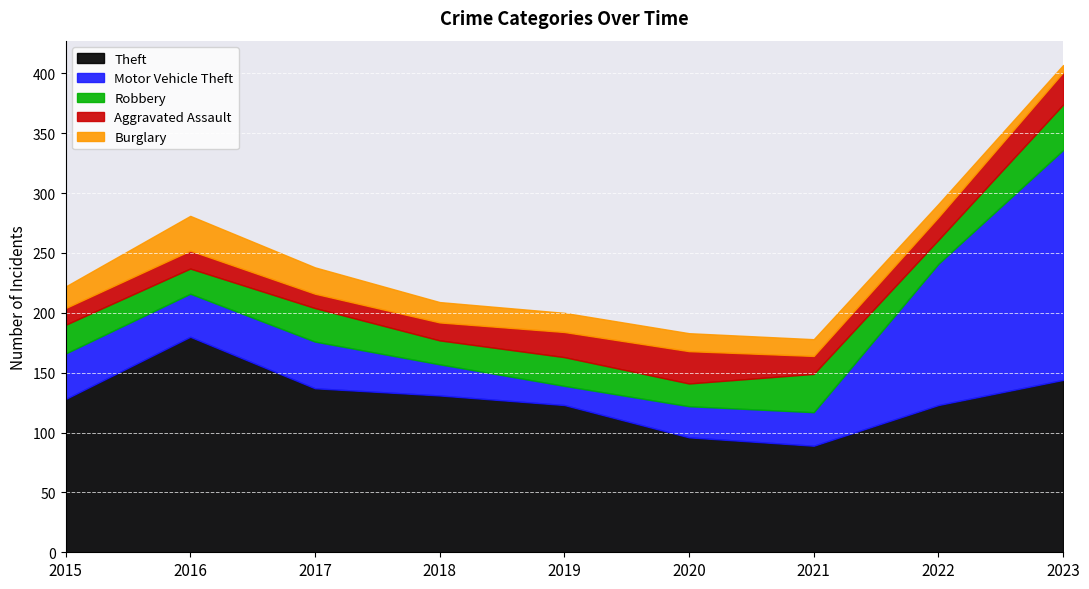

What is the maximum value for Motor Vehicle Theft?

192